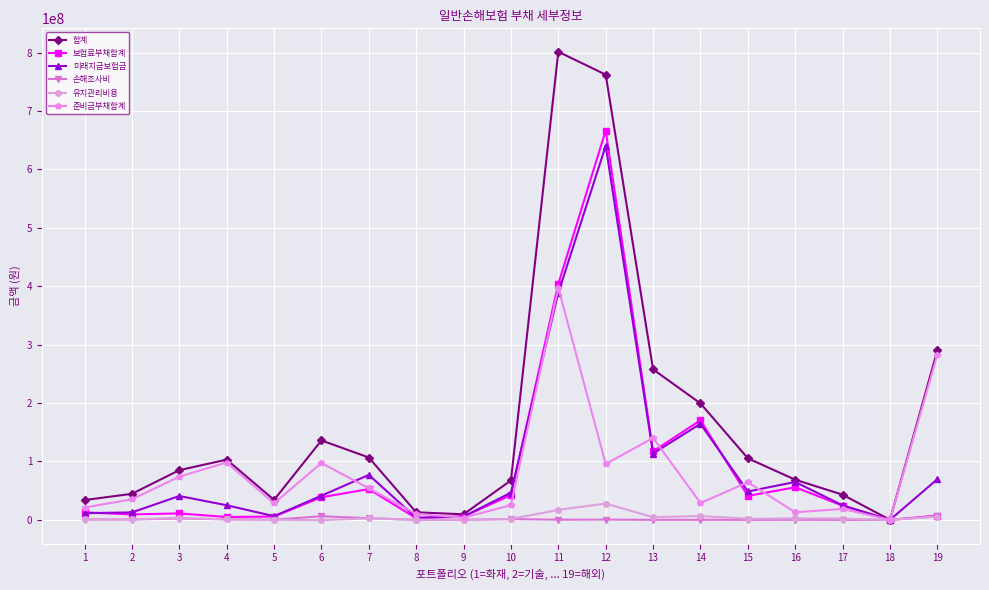

At which category is the sum across all series the highest?

12